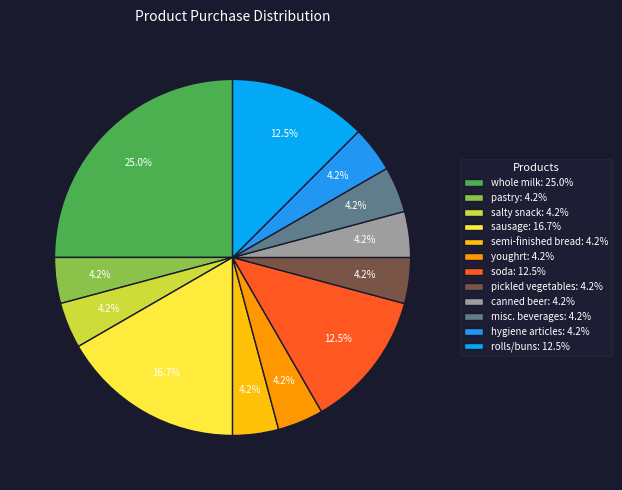

What percentage is NOT represented by canned beer?

95.8%